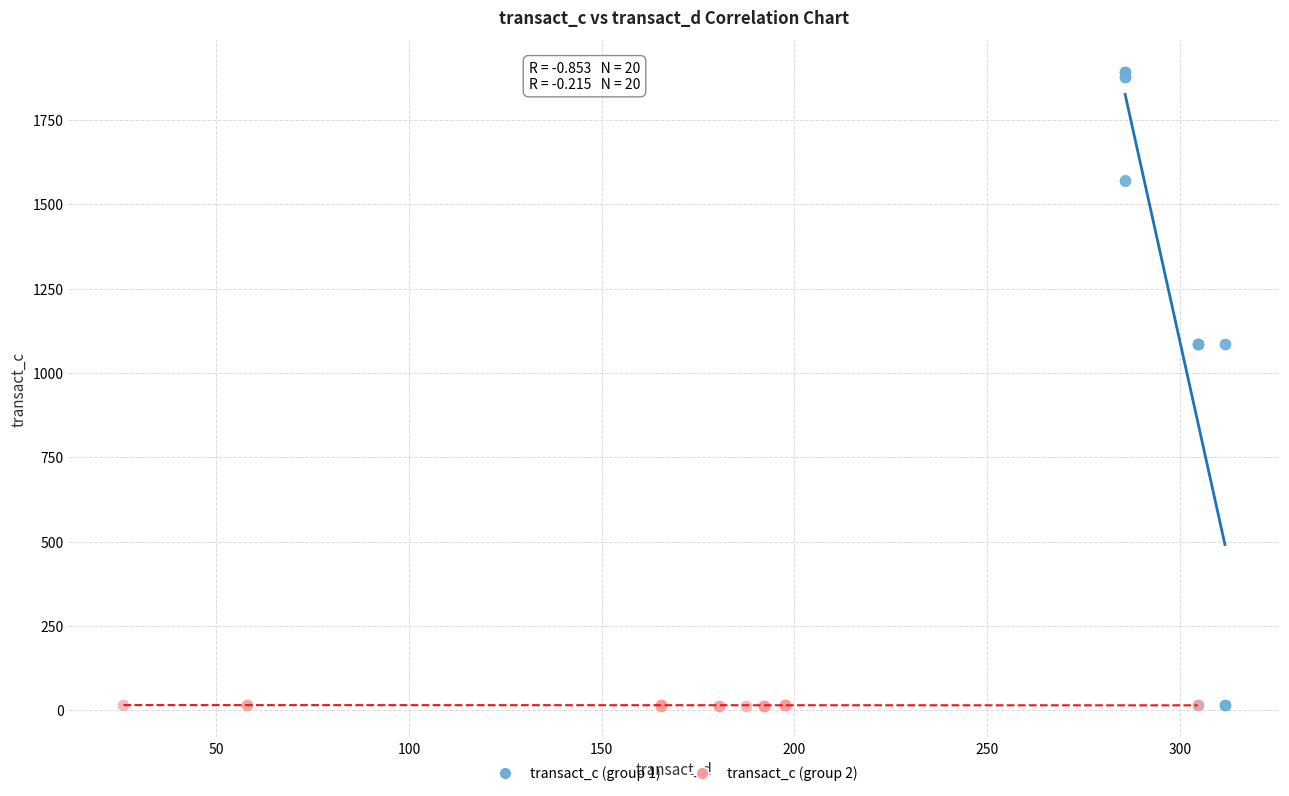

Which series has the widest spread of Y values?

transact_c (group 1)